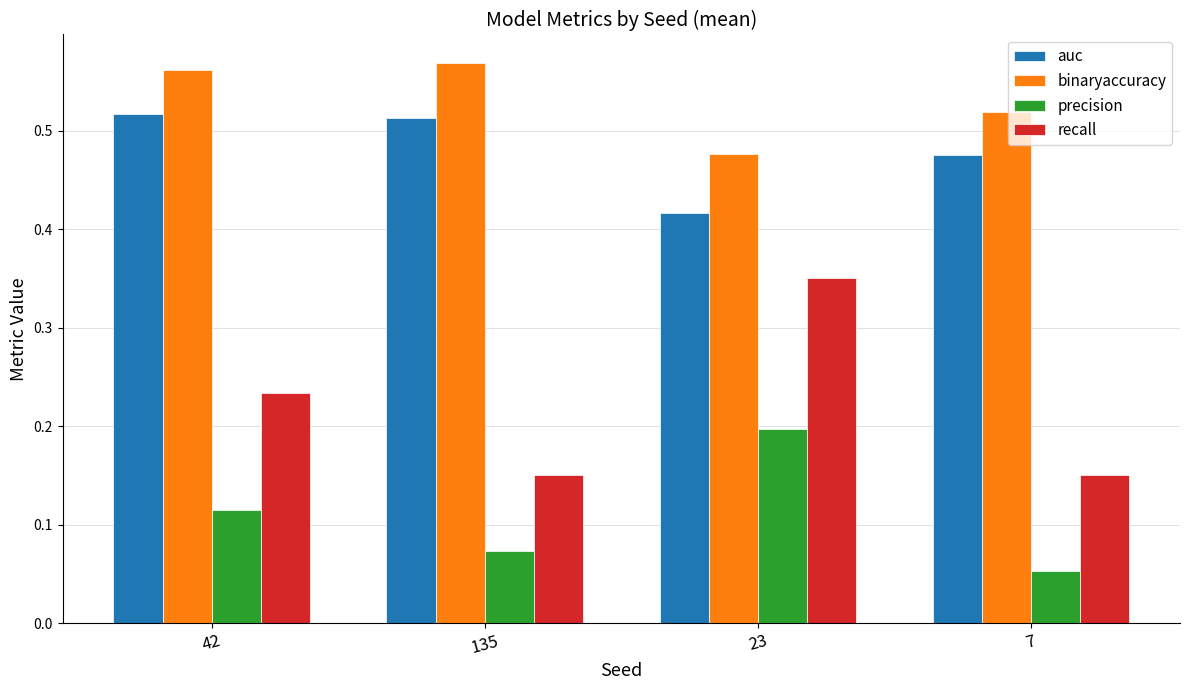

Rank the series at 135 from lowest to highest value.

precision, recall, auc, binaryaccuracy